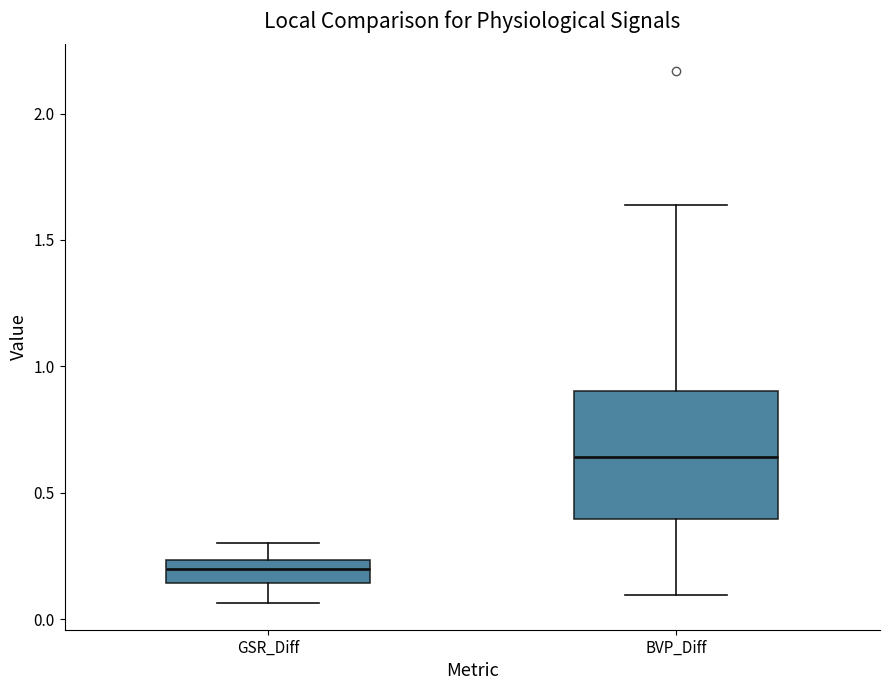

Which box has the highest median line?

BVP_Diff